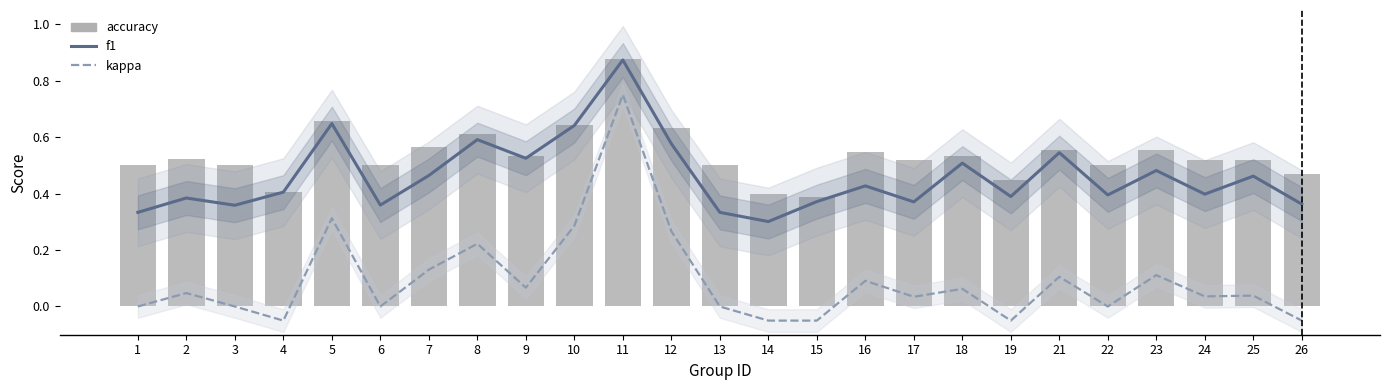

Reading left to right, list all the values displayed in this chart.

f1: 0.3	0.4	0.4	0.4	0.6	0.4	0.5	0.6	0.5	0.6	0.9	0.6	0.3	0.3	0.4	0.4	0.4	0.5	0.4	0.5	0.4	0.5	0.4	0.5	0.4
kappa: 0.0	0.0	0.0	-0.1	0.3	0.0	0.1	0.2	0.1	0.3	0.8	0.3	0.0	-0.1	-0.1	0.1	0.0	0.1	-0.1	0.1	0.0	0.1	0.0	0.0	-0.1
accuracy: 0.5	0.5	0.5	0.4	0.7	0.5	0.6	0.6	0.5	0.6	0.9	0.6	0.5	0.4	0.4	0.5	0.5	0.5	0.4	0.6	0.5	0.6	0.5	0.5	0.5